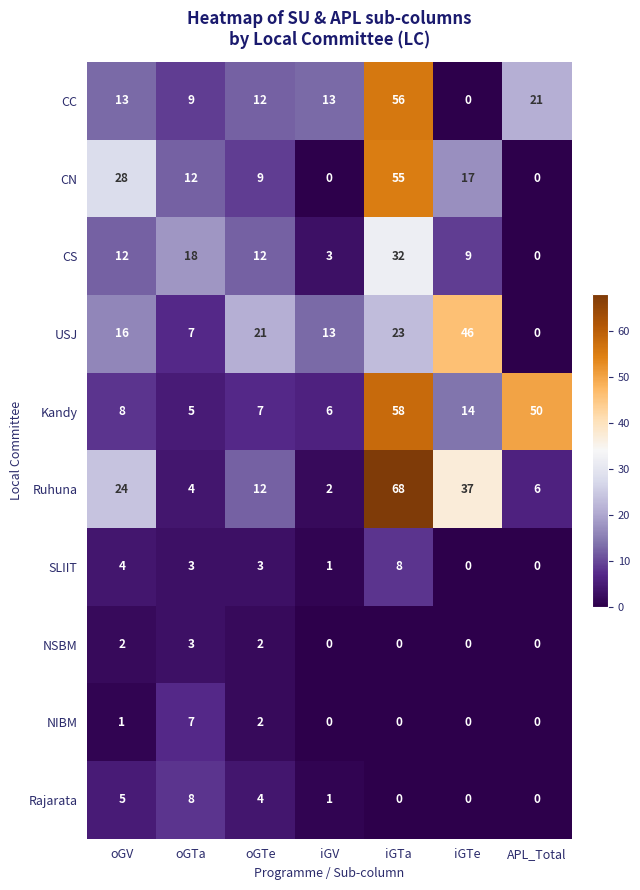

What is the spread (max minus min) of values at APL_Total?

50